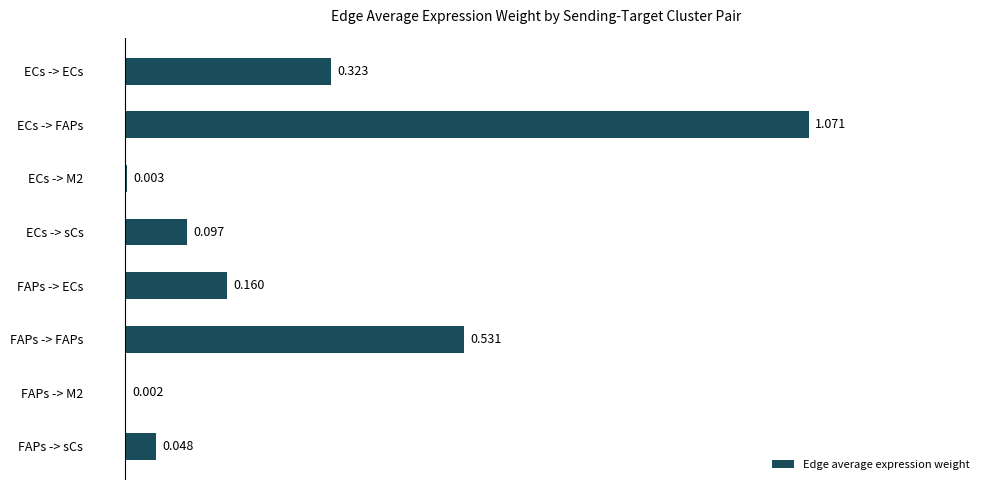

Which has a higher value, FAPs -> FAPs or FAPs -> ECs?

FAPs -> FAPs